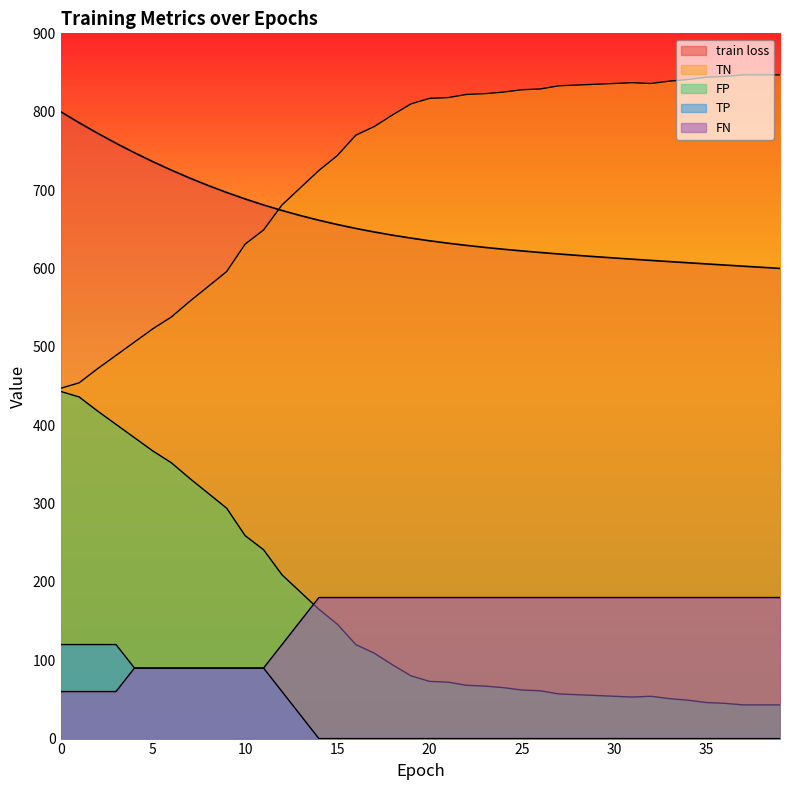

The train loss series shows 602.9 at 37. True or false?

True